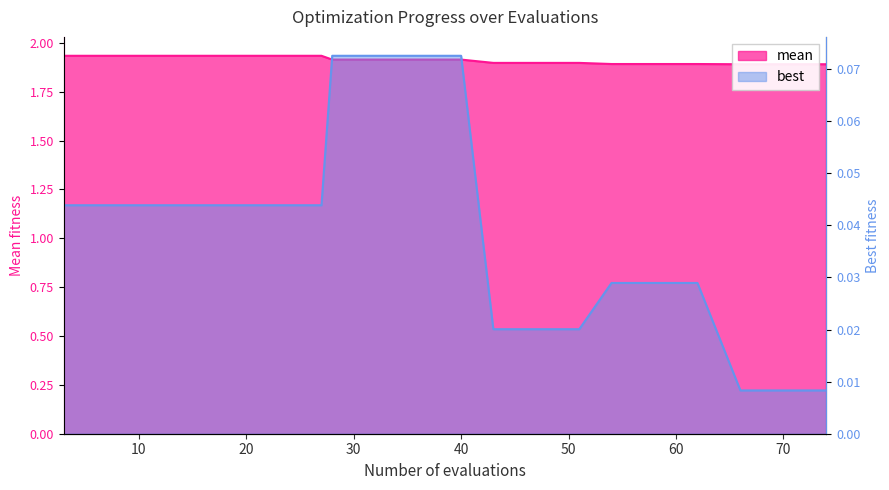

Reading right to left, what are all the values shown in this chart?

mean: 1.9	1.9	1.9	1.9	1.9	1.9	1.9	1.9	1.9	1.9	1.9	1.9	1.9	1.9	1.9	1.9	1.9	1.9	1.9	1.9
best: 0.0	0.0	0.0	0.0	0.0	0.0	0.0	0.0	0.0	0.1	0.1	0.1	0.1	0.0	0.0	0.0	0.0	0.0	0.0	0.0